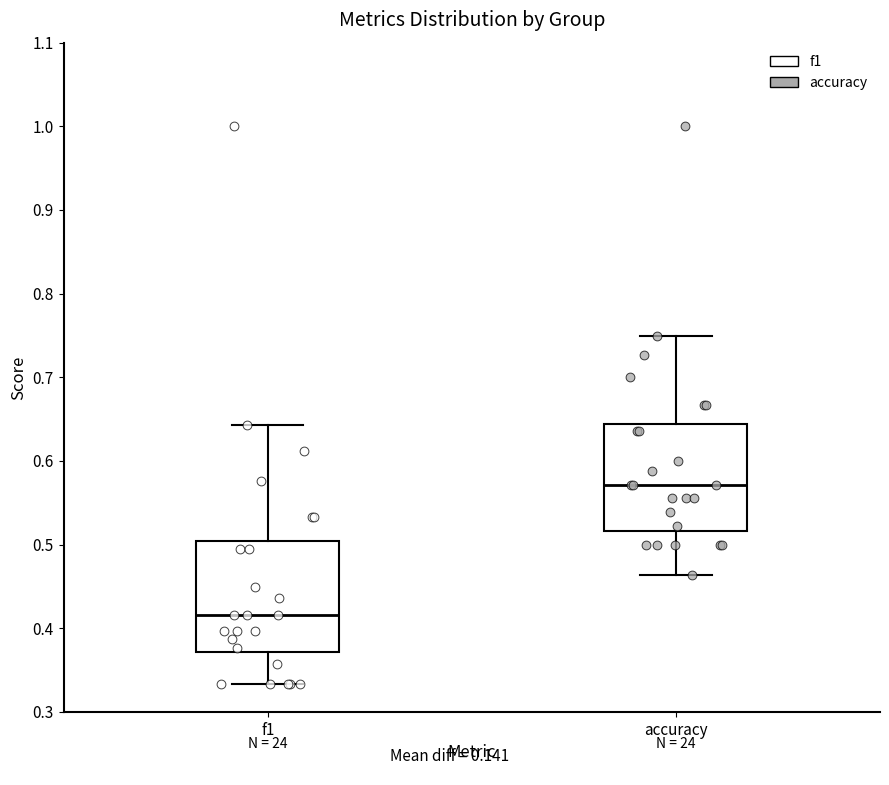

Which box's median line is the lowest?

f1